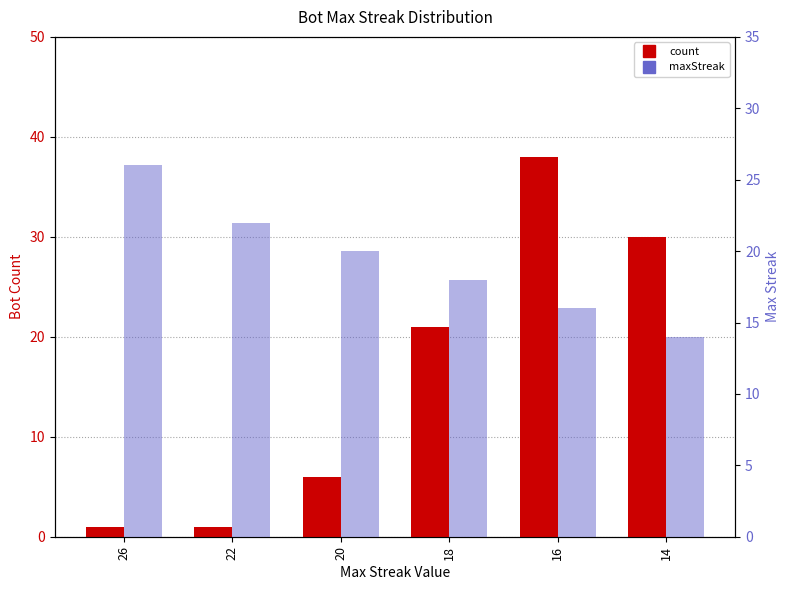

Where does the count series first go above 21?

16